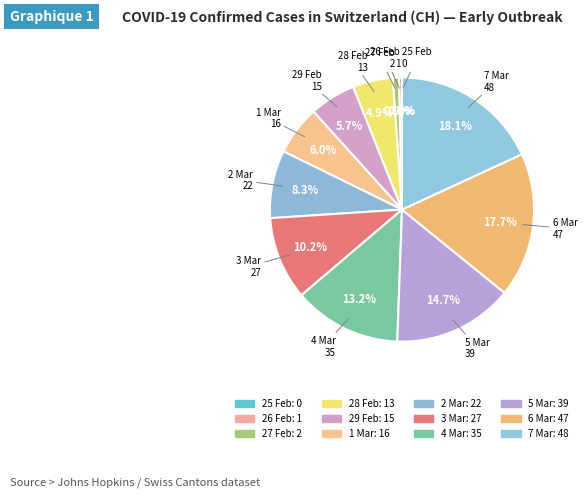

To the nearest percent, what is the difference between the 2020-02-29 and 2020-02-26 slice percentages?

5%